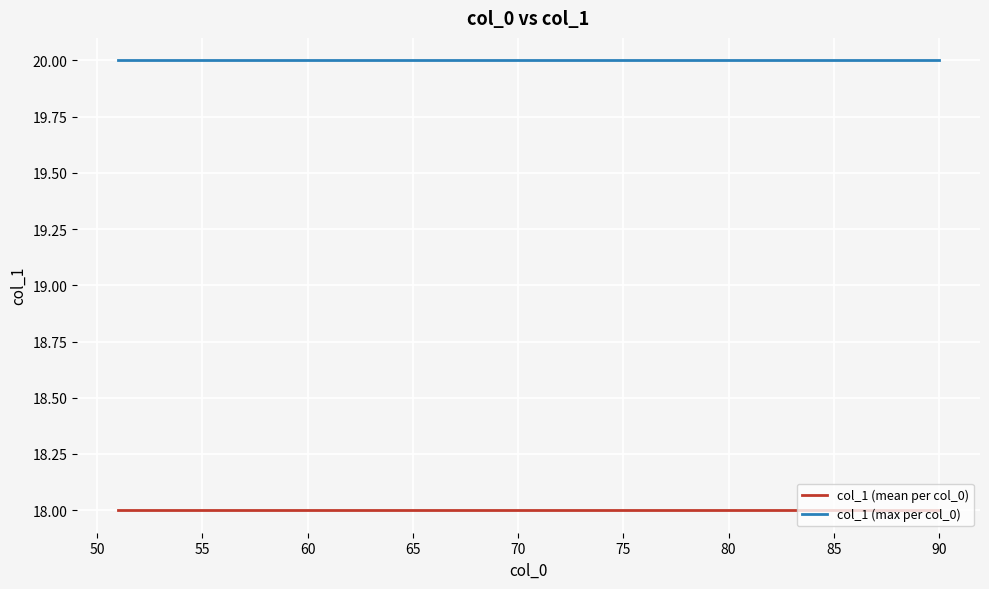

Rank the series by their average value, from lowest to highest.

col_1 (mean per col_0), col_1 (max per col_0)